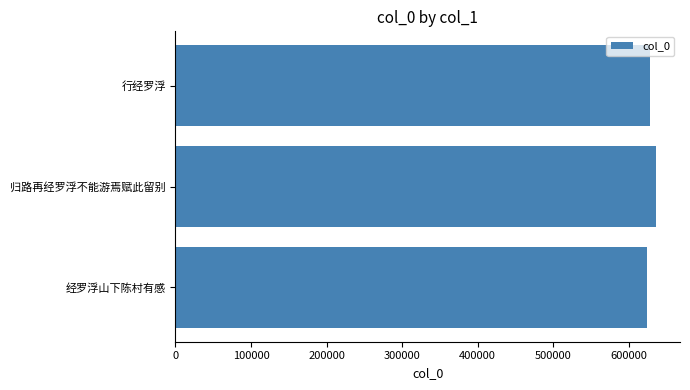

Where is the data nearest to the value 630063?

行经罗浮